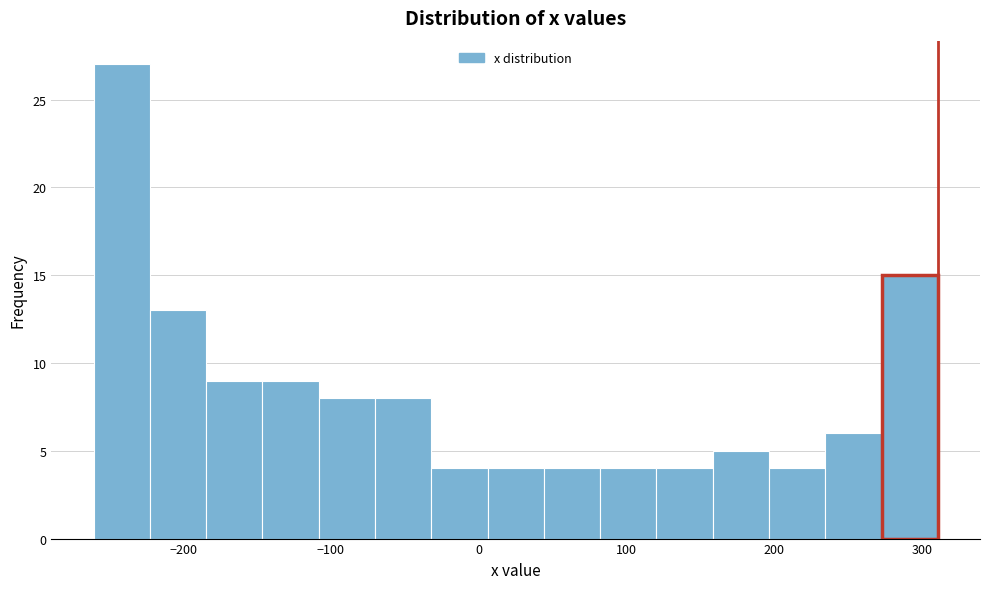

Around what value on the x-axis is the tallest bar? Give the approximate position of its centre, as read against the axis.

-240